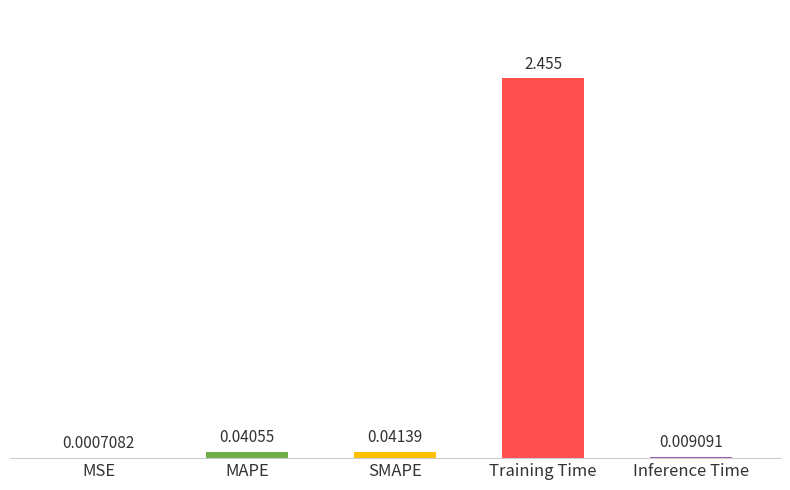

What is the sum of the values at MAPE and SMAPE?

0.1